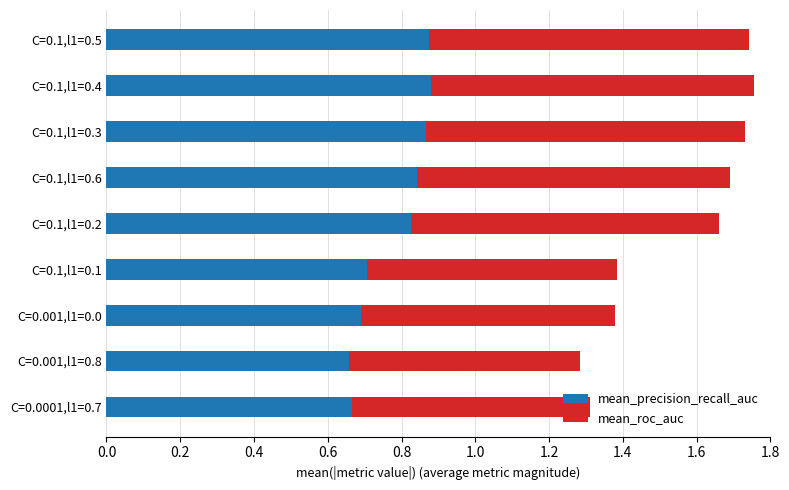

What is the sum of all mean_precision_recall_auc values?

7.0